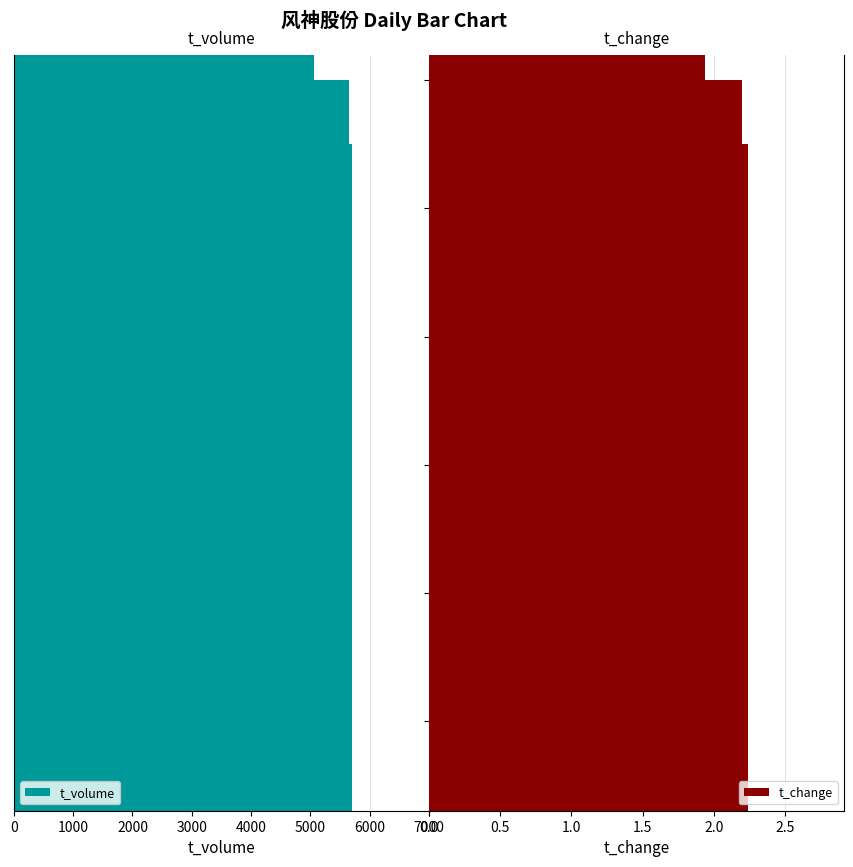

How many bars are there in total?

22